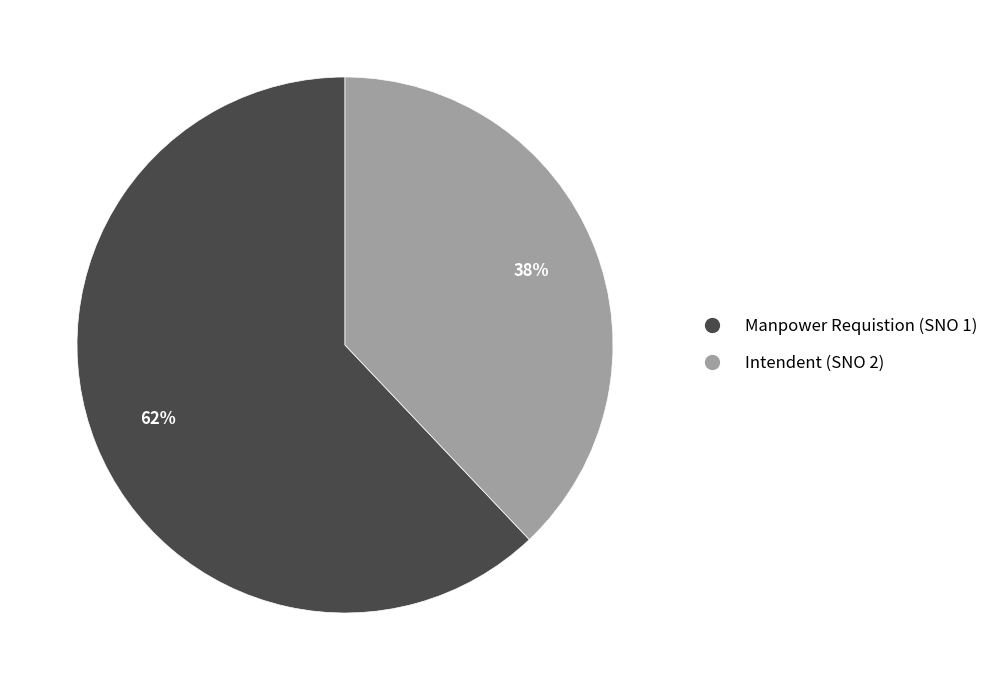

To the nearest percent, what percentage of the pie is Manpower Requistion (SNO 1)?

62%